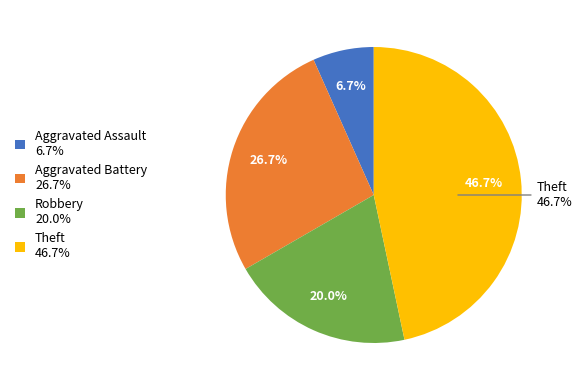

To the nearest percent, what is the difference between the Aggravated Battery and Aggravated Assault slice percentages?

20%